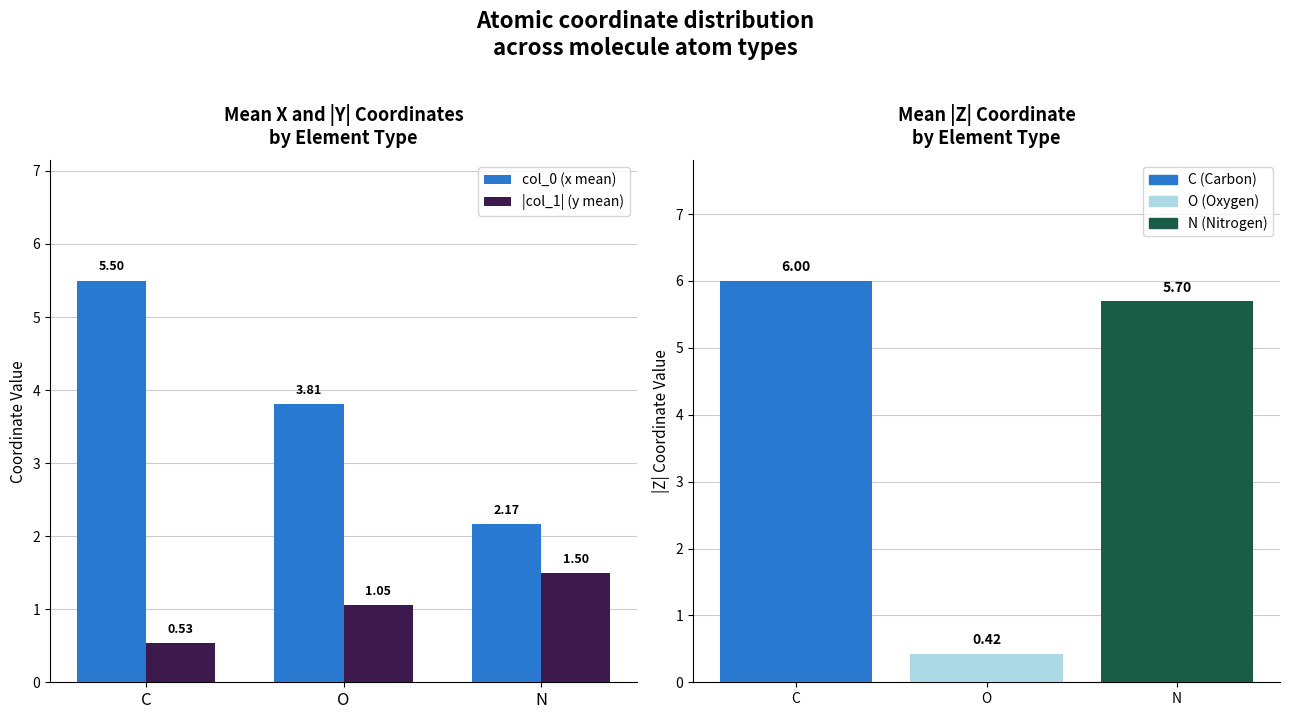

How many bars are there in total?

9